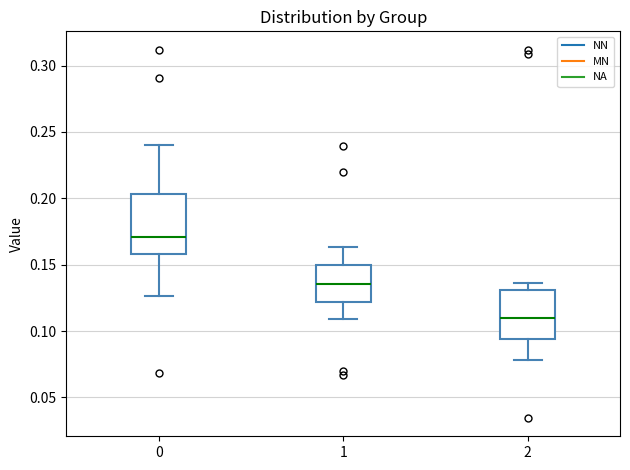

Reading left to right, read every box against the y-axis: the position of its median line, the range the box covers, and the ends of its whiskers. The values are not printed on the chart, so give them approximately, as read against the axis.

0: median 0.170, box 0.160 to 0.205, whiskers 0.125 to 0.240
1: median 0.135, box 0.120 to 0.150, whiskers 0.110 to 0.165
2: median 0.110, box 0.095 to 0.130, whiskers 0.080 to 0.135